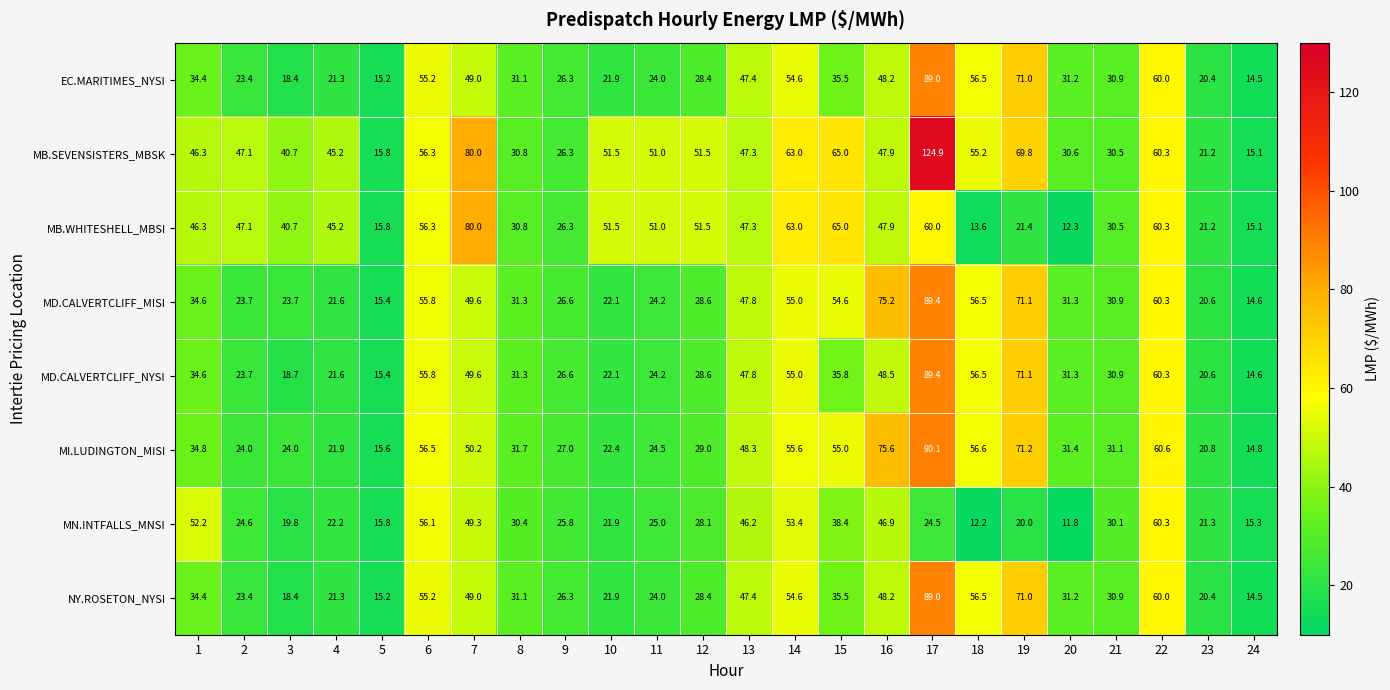

True or false: MI.LUDINGTON_MISI has a value of 75.6 at 16.

True